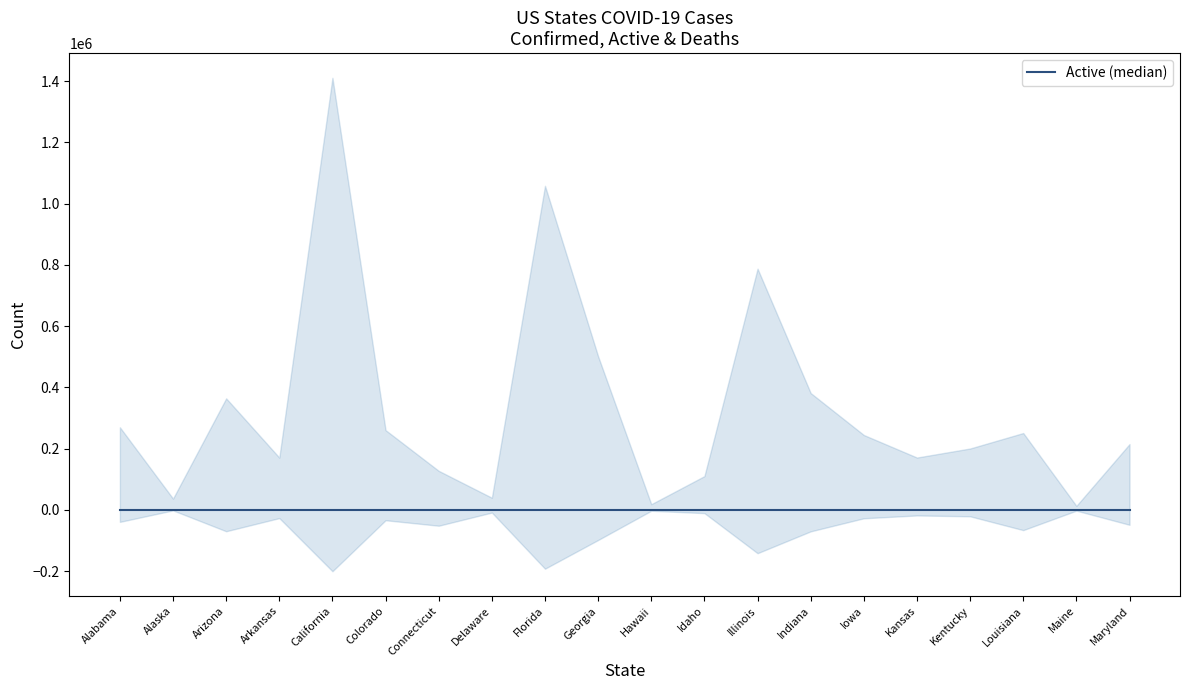

What is the label of the 12th point from the right?

Florida